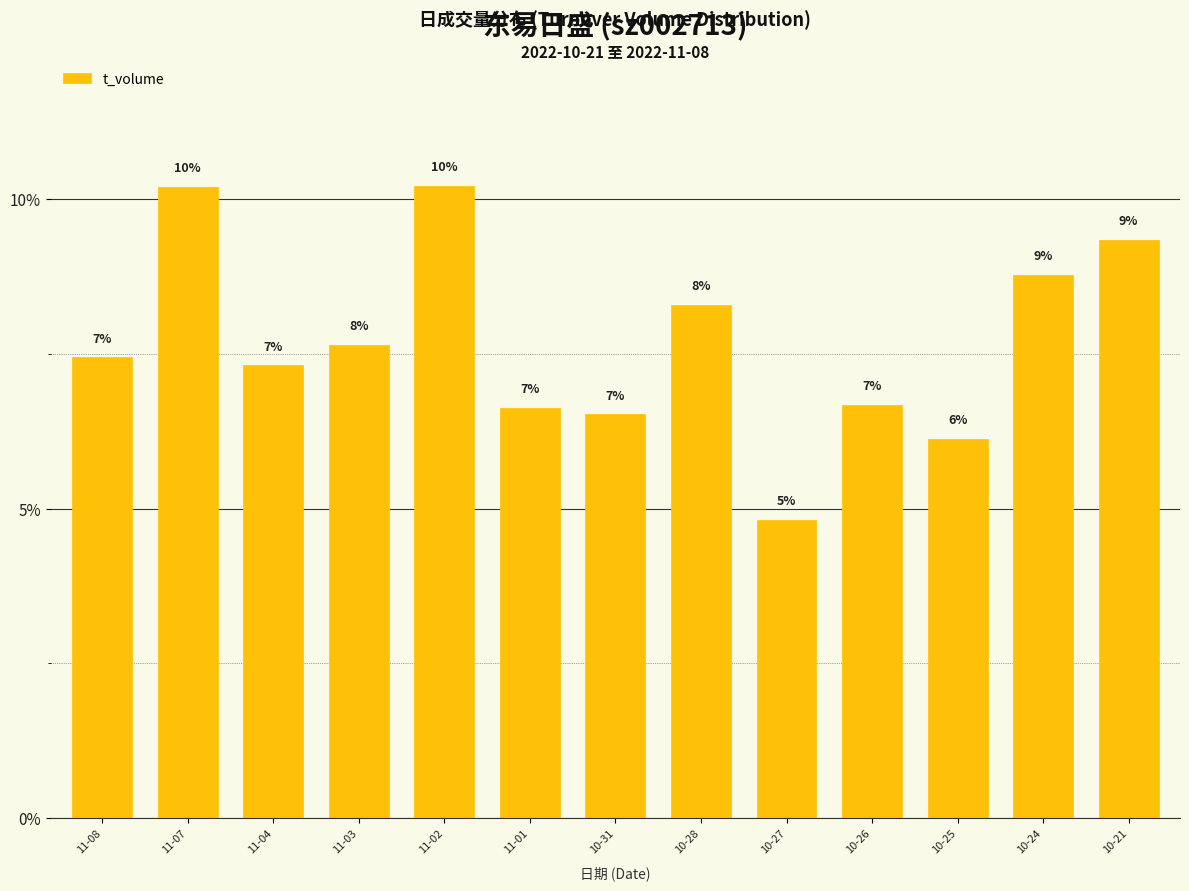

Reading right to left, list all the values displayed in this chart.

0.1	0.1	0.1	0.1	0.0	0.1	0.1	0.1	0.1	0.1	0.1	0.1	0.1